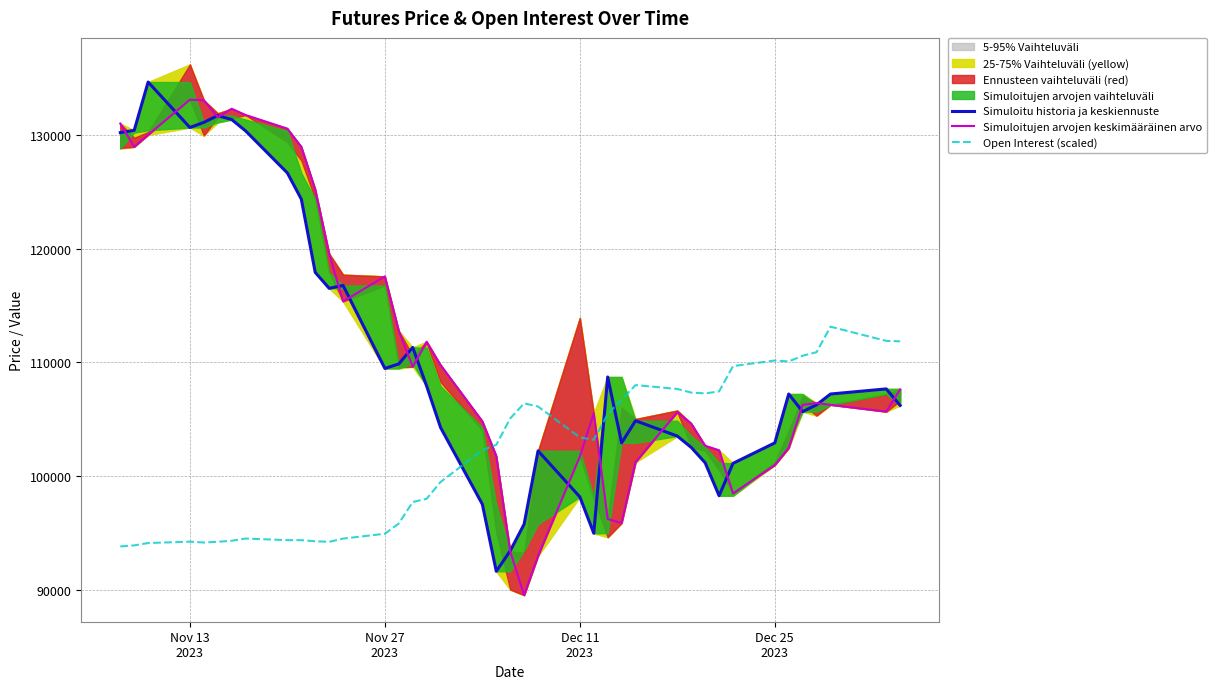

What is the lowest value of the Open Interest (scaled) series?

93790.4